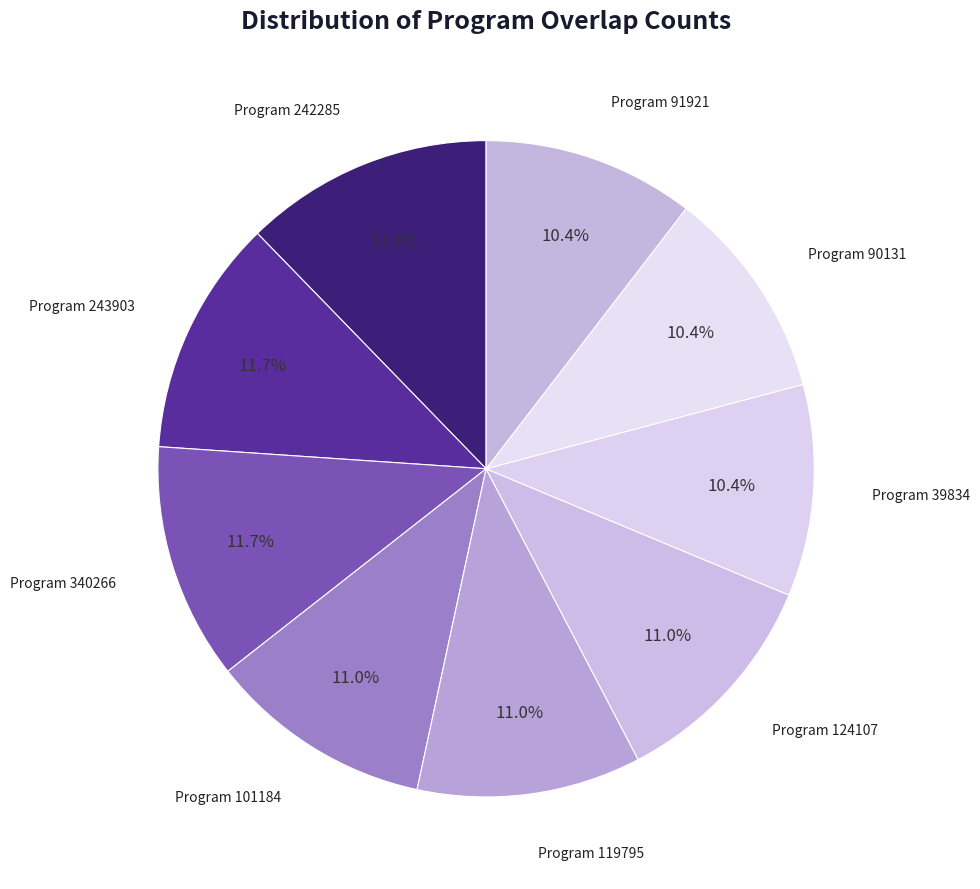

Count the number of slices in the pie.

9